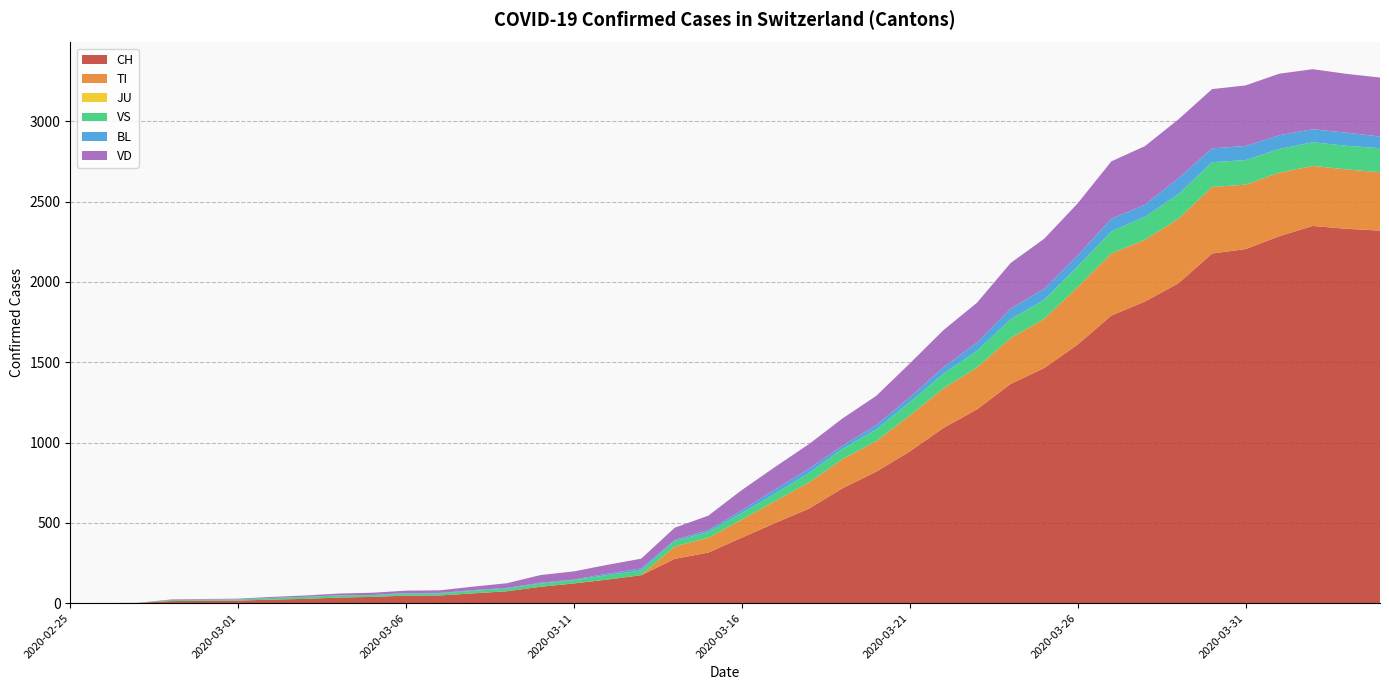

Reading left to right, list all the values displayed in this chart.

CH: 0	1	2	13	15	16	22	27	35	39	47	48	61	74	102	123	147	174	276	315	408	500	589	716	819	945	1091	1207	1365	1464	1611	1791	1878	1992	2177	2205	2285	2349	2331	2320
TI: 0	0	0	0	0	0	0	0	0	0	0	0	0	0	0	0	0	0	77	92	112	137	163	182	190	224	246	261	285	306	358	386	385	402	415	401	396	374	370	363
JU: 0	0	0	0	0	0	0	0	0	0	0	0	0	0	0	0	0	0	0	0	0	0	0	0	0	0	0	0	0	0	0	0	0	0	0	0	0	0	0	0
VS: 0	0	0	6	6	7	10	12	13	11	12	12	16	17	20	21	28	30	34	36	42	47	59	64	73	83	92	104	118	119	129	138	143	153	154	153	147	147	147	150
BL: 0	0	0	0	1	1	1	1	1	1	4	4	4	4	5	3	9	12	8	12	17	26	27	19	27	30	40	51	66	68	68	79	75	99	86	88	86	81	82	73
VD: 0	0	0	4	4	4	6	8	11	14	15	16	22	29	48	51	55	61	75	90	126	140	153	170	182	211	231	248	284	312	324	357	365	367	369	377	383	374	366	367